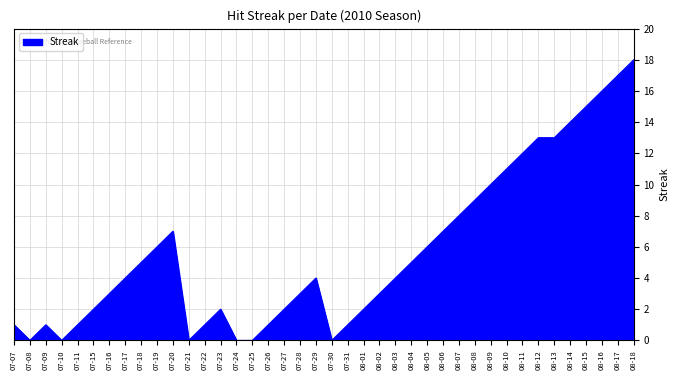

Which has a higher value, 08-05 or 07-18?

08-05